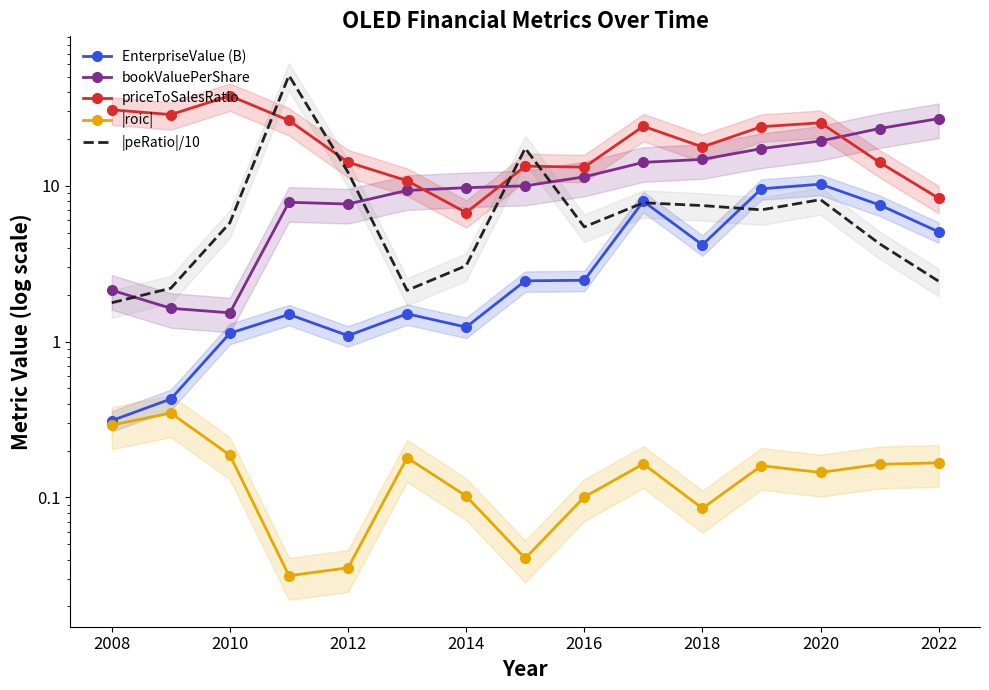

What position from the right is 2010?

13